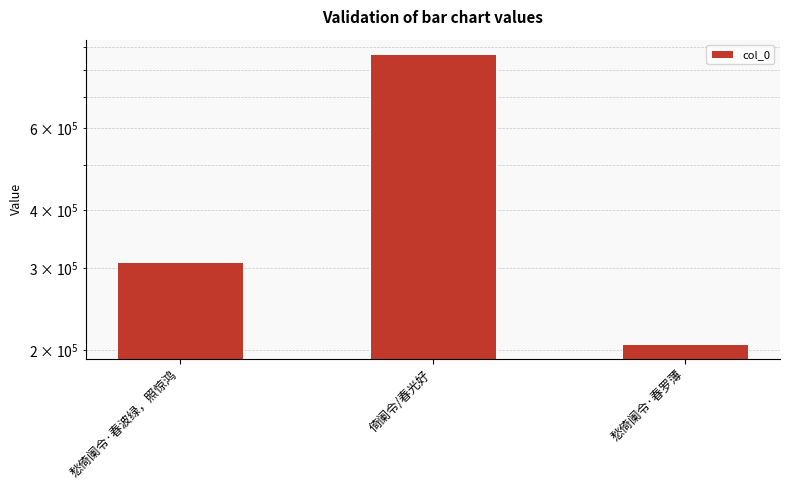

What is the change in value from 愁倚阑令·春波绿，照惊鸿 to 愁倚阑令·春罗薄?

-104000